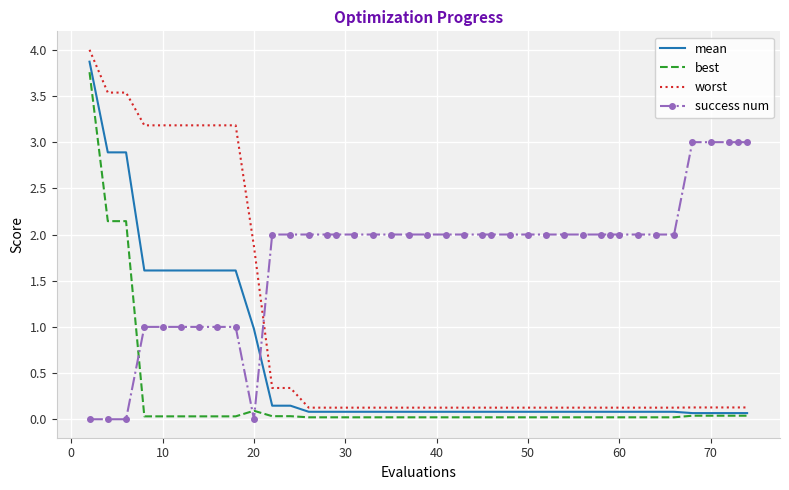

List the series in order of their peak value, lowest first.

success num, best, mean, worst